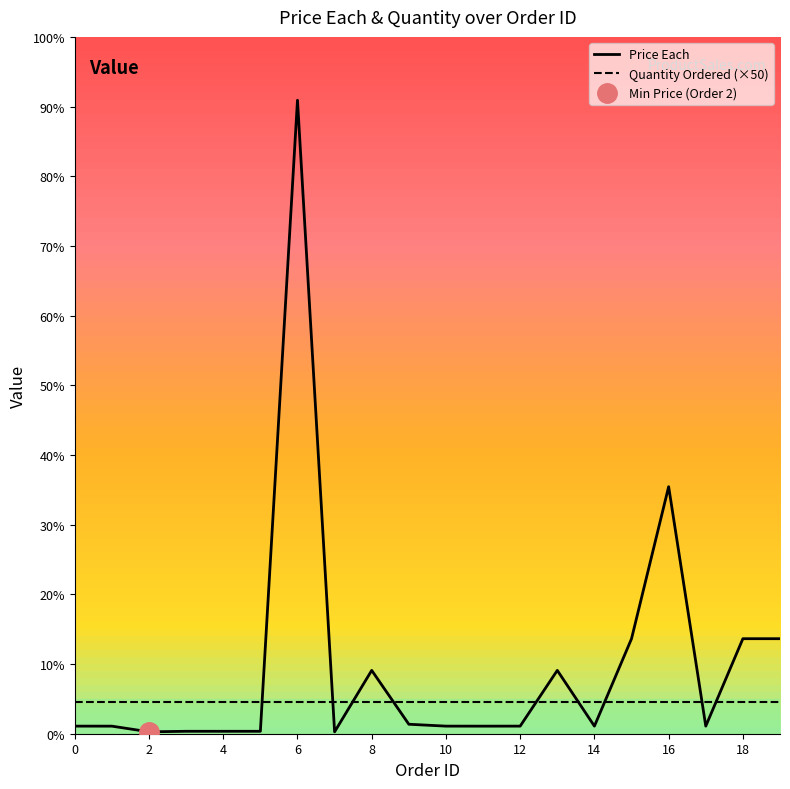

What is the value of the 20th point from the left?

150.0